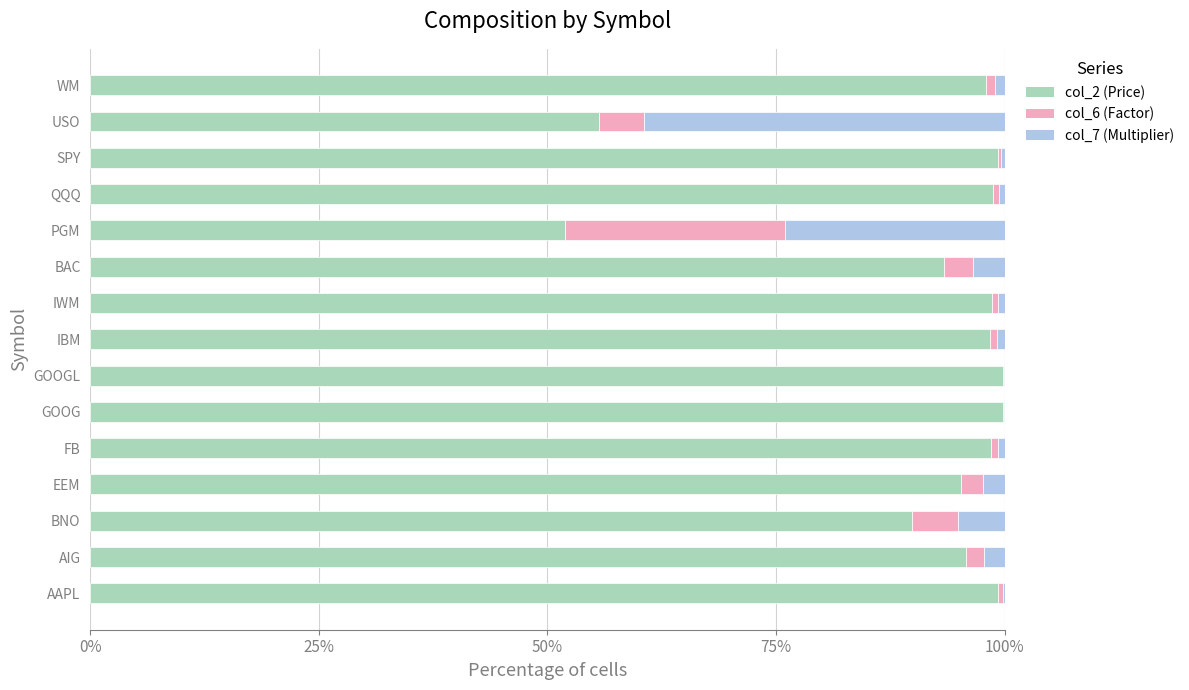

The col_2 (Price) series shows 26.8 at PGM. True or false?

False